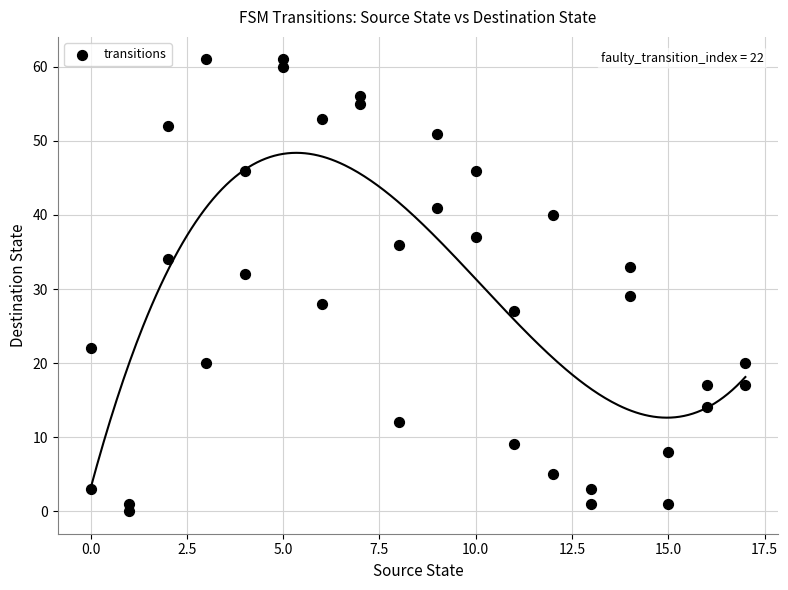

What Y value in the scatter plot is closest to 30?

29